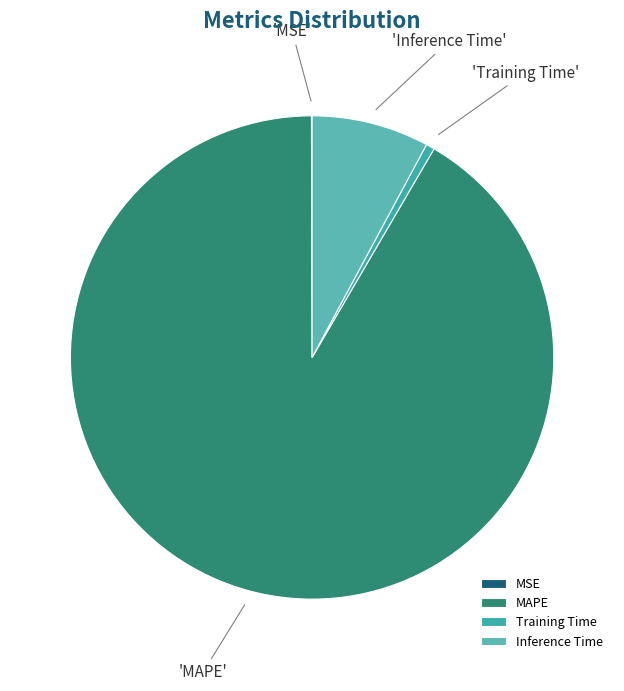

Is it true that MSE is 0% of the pie?

True